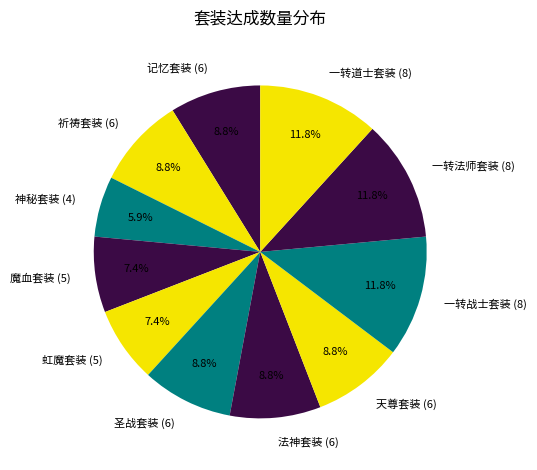

How many slices are in this pie chart?

11